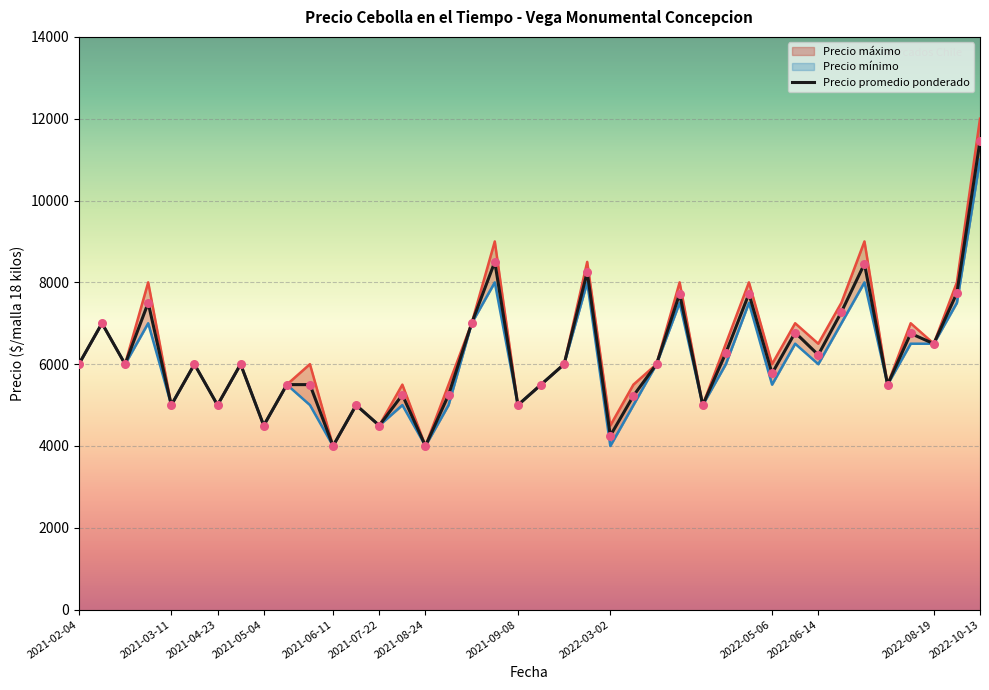

What are all the series names shown in the legend?

Precio promedio ponderado, Precio minimo, Precio maximo